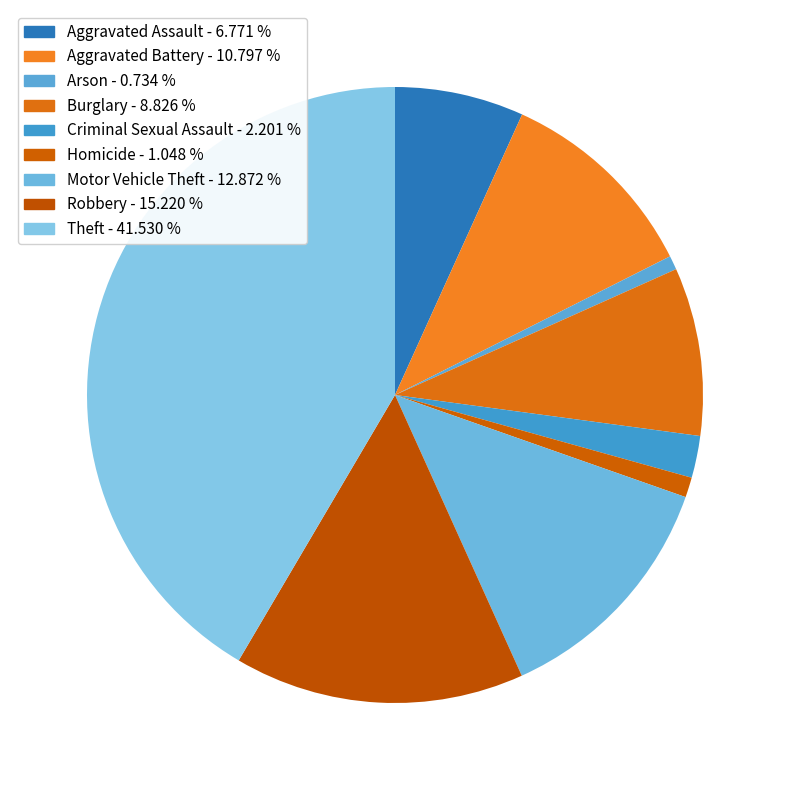

How many segments does this pie chart have?

9